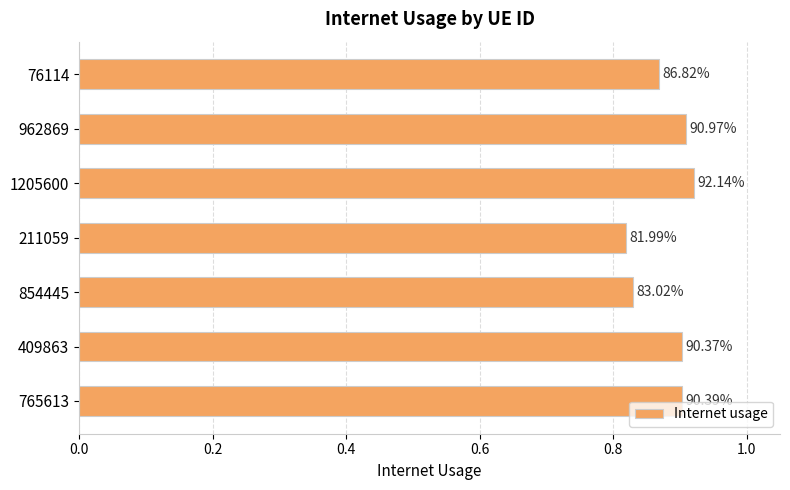

How many bars are there in total?

7